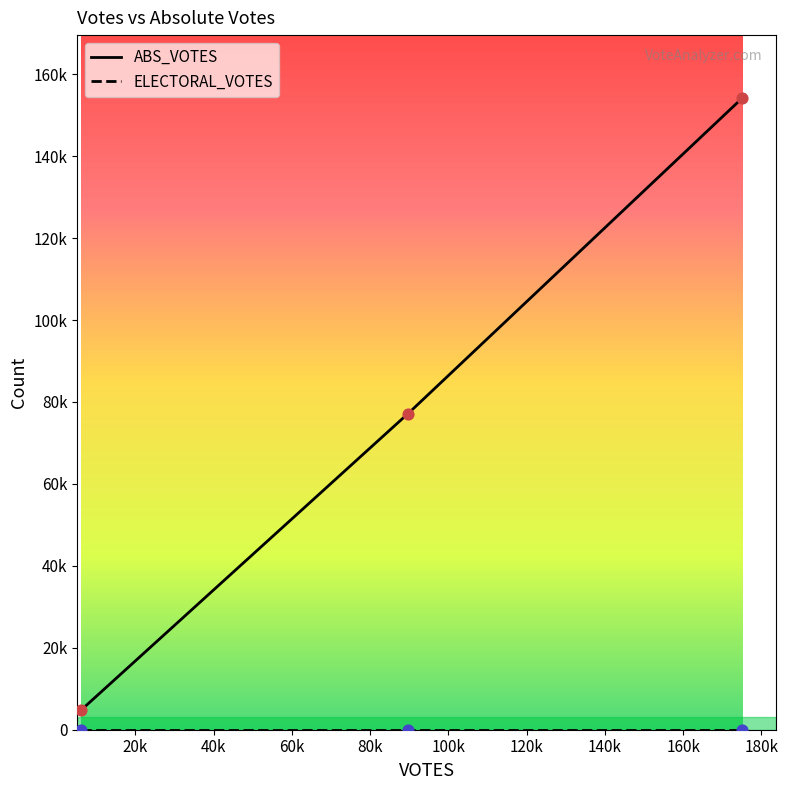

Which series has the largest total across all categories?

ABS_VOTES